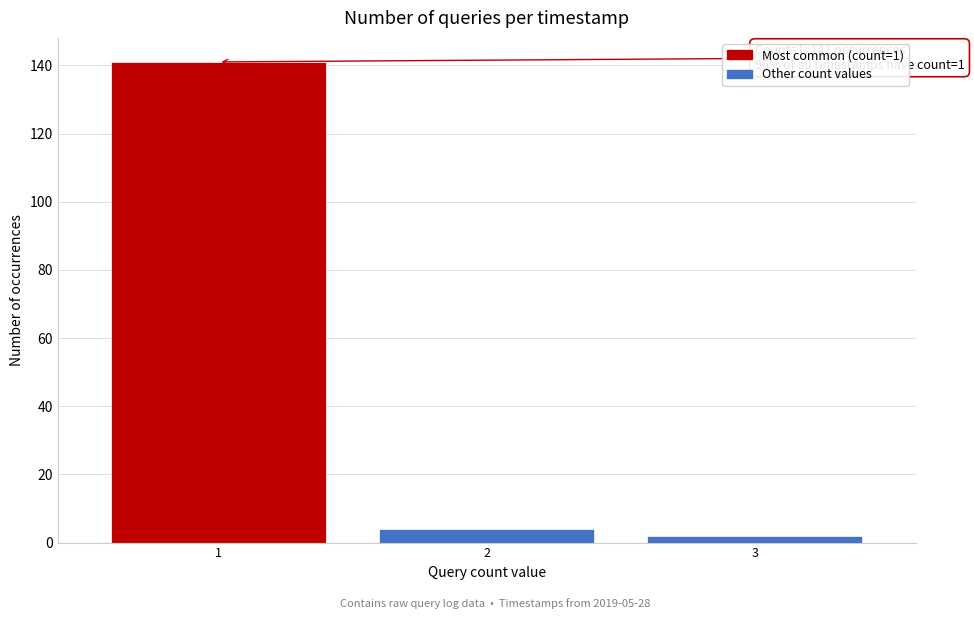

Reading left to right, list all the values displayed in this chart.

141	4	2